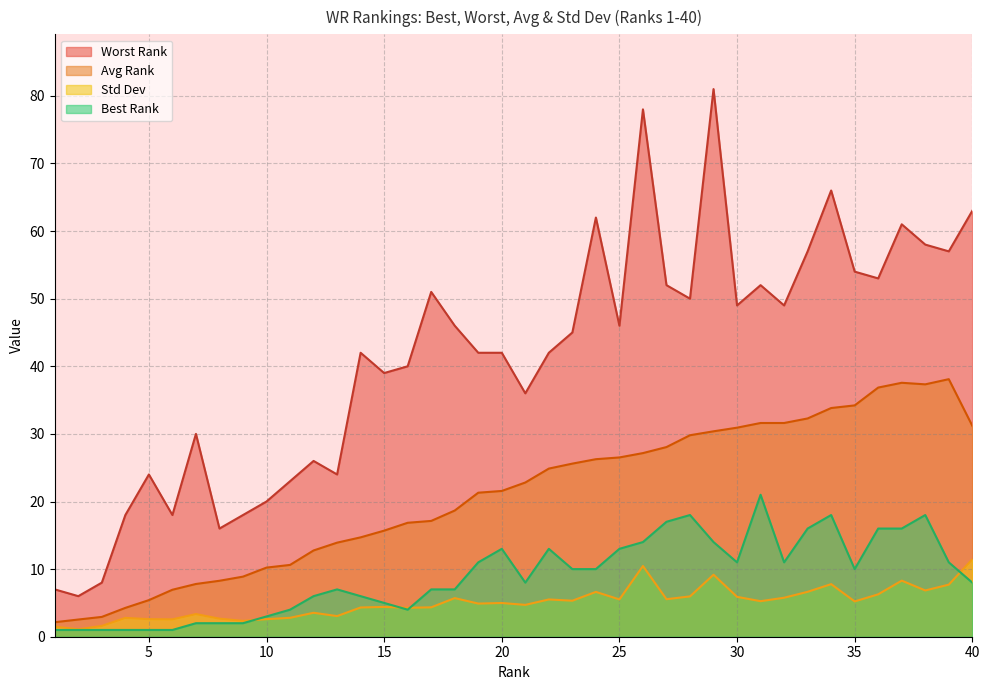

List the labels in order of Std Dev value, largest first.

40, 26, 29, 37, 34, 39, 38, 33, 24, 36, 28, 30, 32, 18, 27, 25, 22, 23, 31, 35, 20, 19, 21, 15, 17, 14, 16, 12, 7, 13, 11, 4, 8, 10, 5, 6, 9, 3, 1, 2